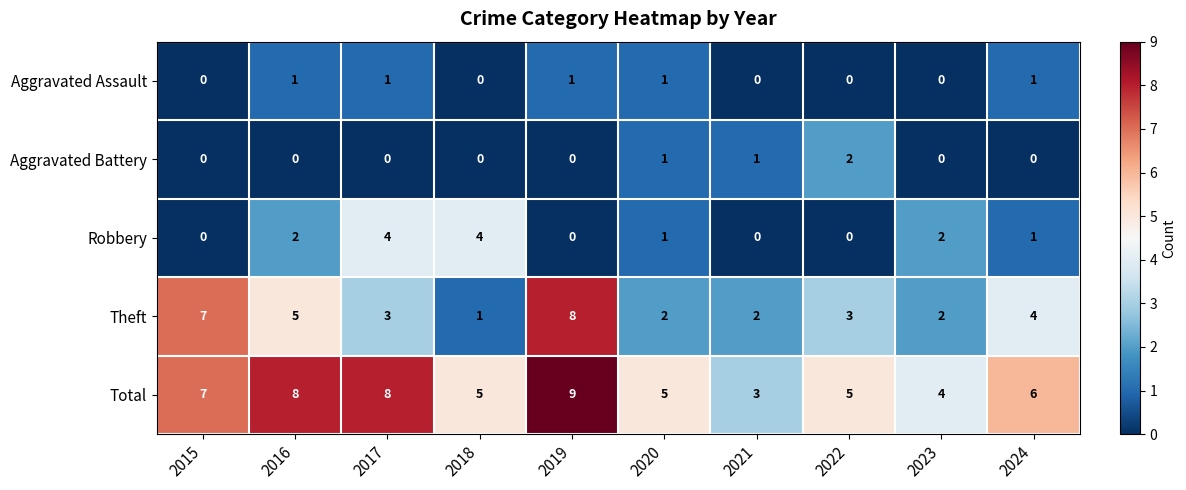

Which series has the largest total across all categories?

Total